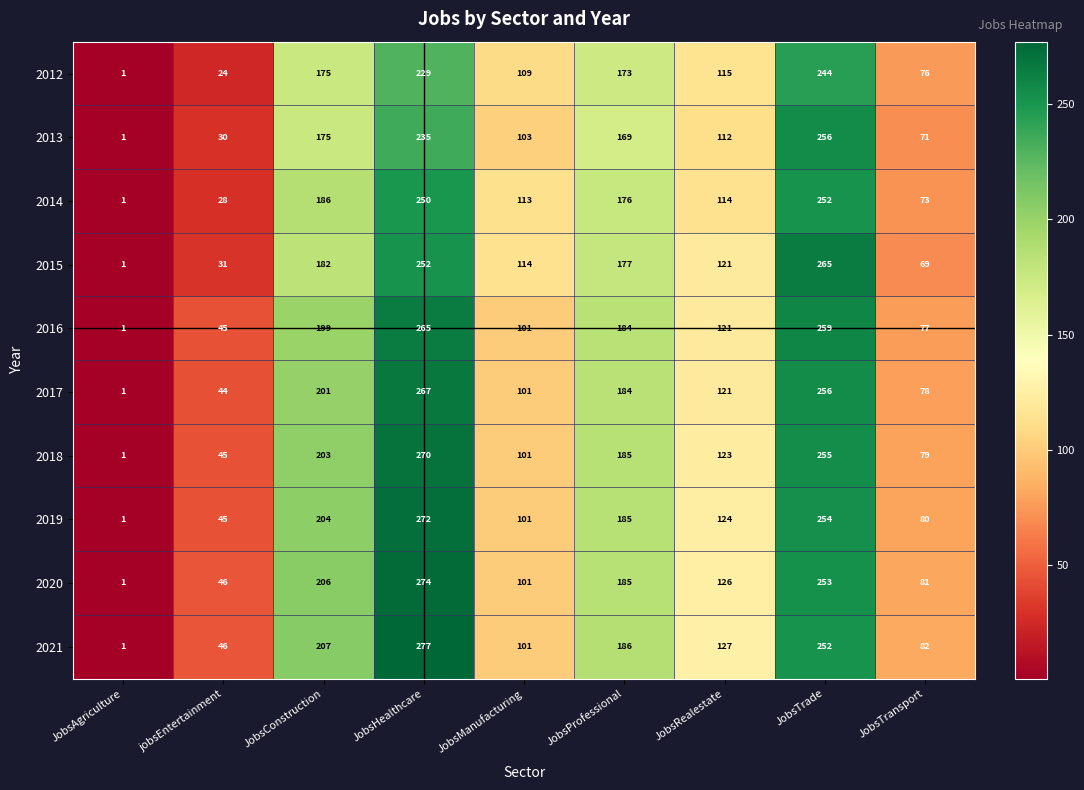

The value of 2015 at JobsProfessional is 45. True or false?

False